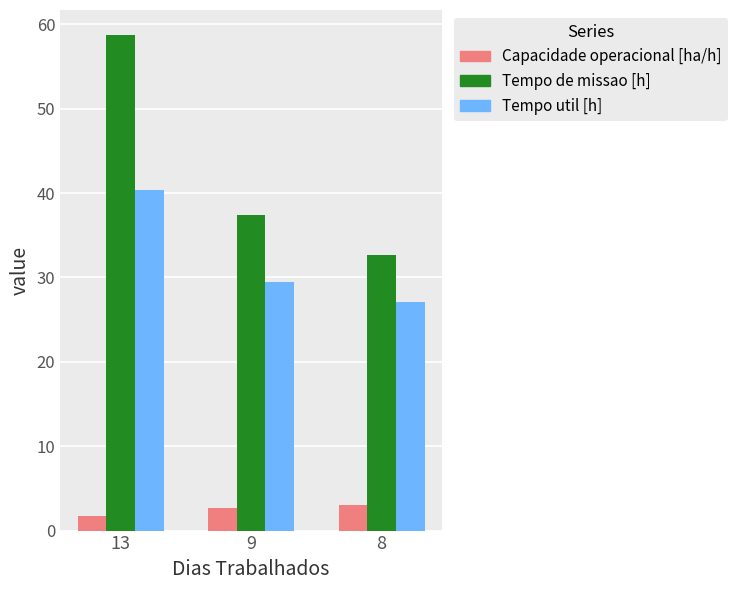

Reading right to left, what are all the values shown in this chart?

Capacidade operacional [ha/h]: 3.1	2.7	1.7
Tempo de missao [h]: 32.7	37.4	58.8
Tempo util [h]: 27.1	29.4	40.4